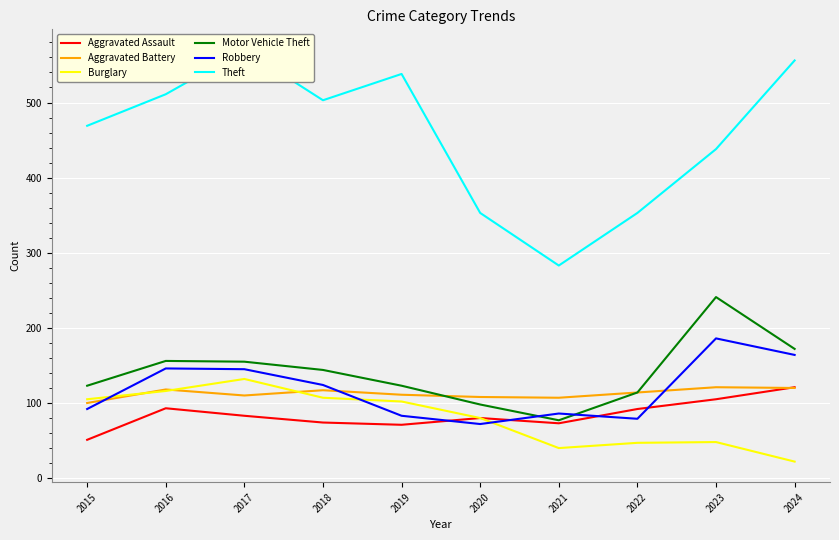

How many interior local valleys does the Motor Vehicle Theft series have?

1